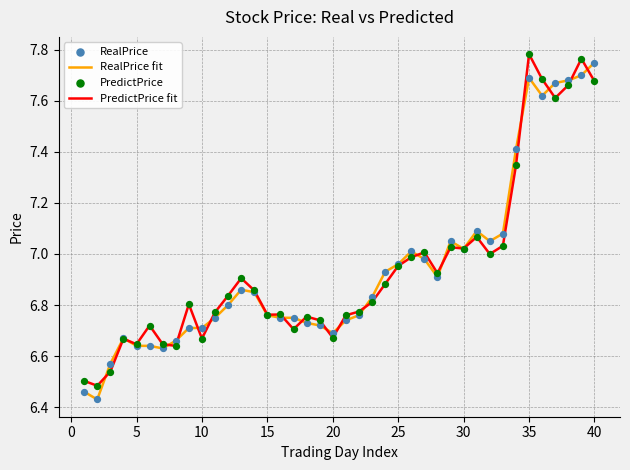

At how many categories does at least one series exceed 7?

14